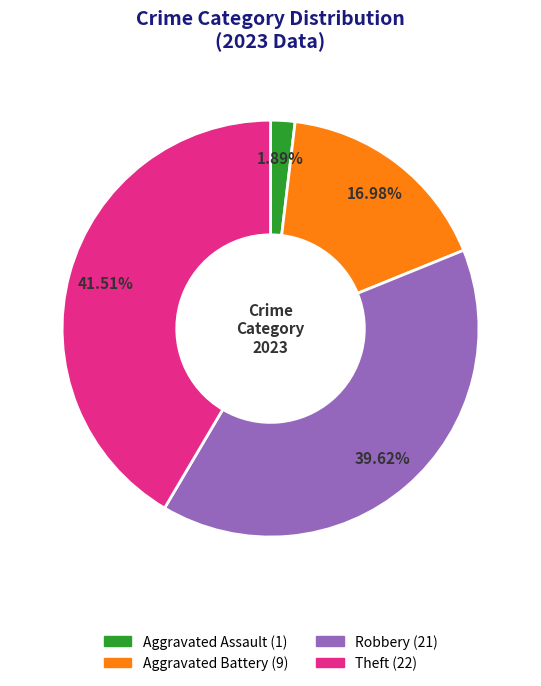

How many slices are in this pie chart?

4